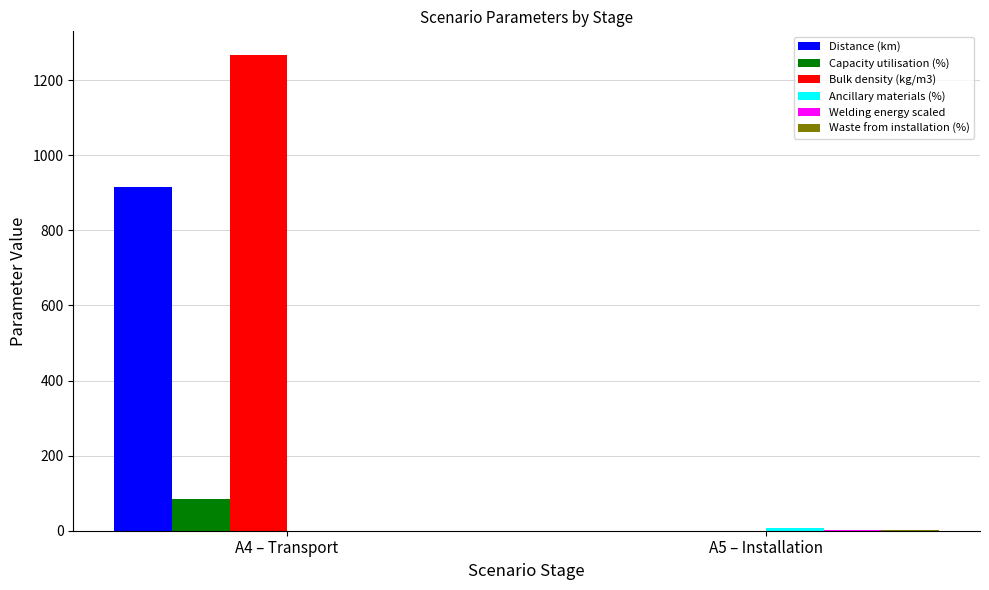

What is the sum of all Bulk density (kg/m3) values?

1266.7